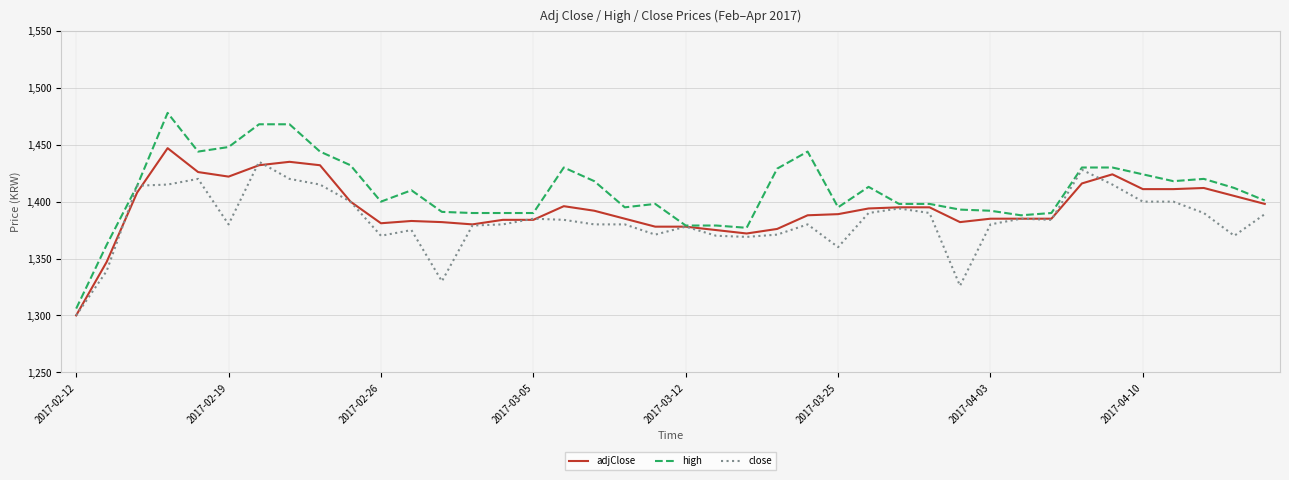

Is this an area chart (filled region under the line)?

No